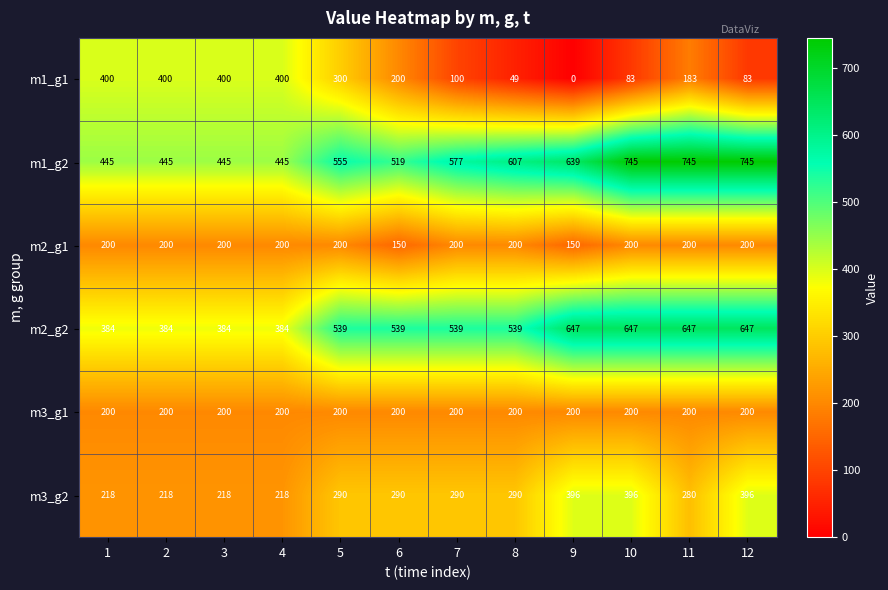

Read the m3_g1 value at 11.

200